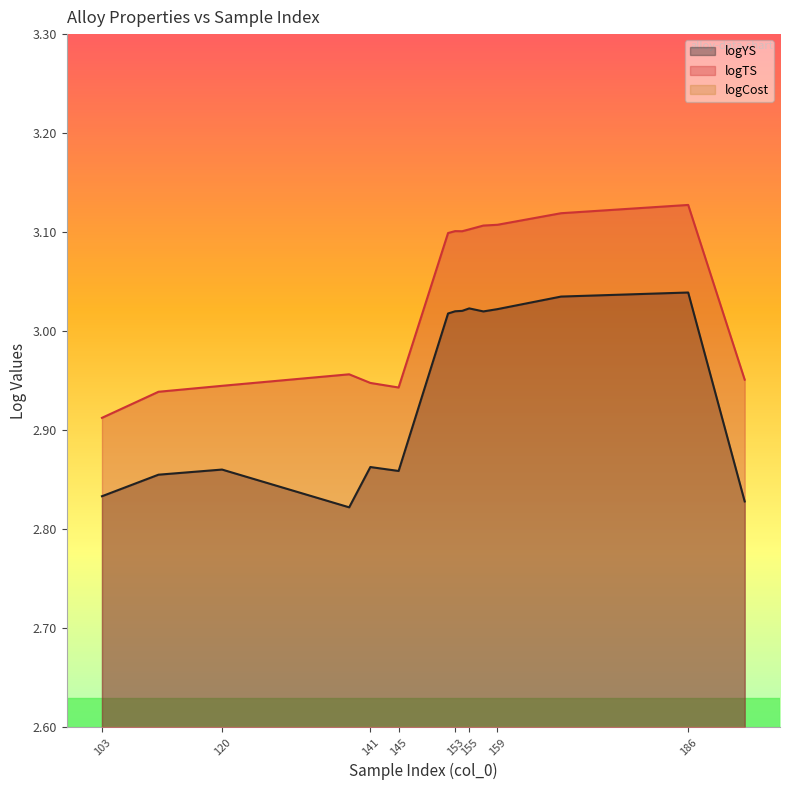

Where is logYS nearest to the value 2?

138